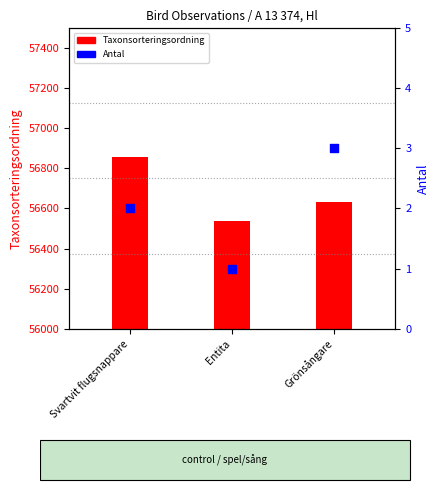

Which series has the largest total across all categories?

Taxonsorteringsordning